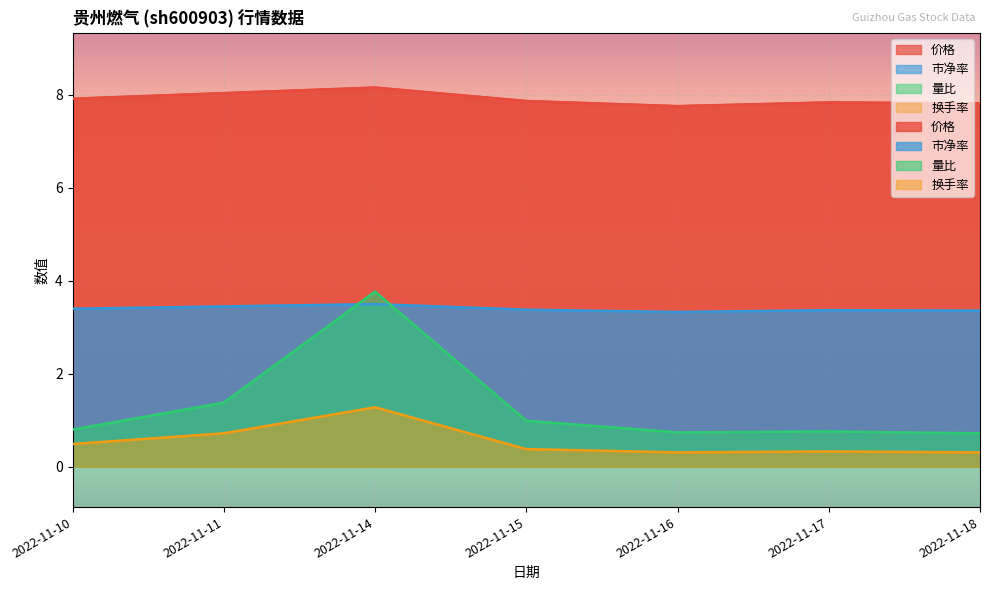

How many lines are shown in the chart?

4